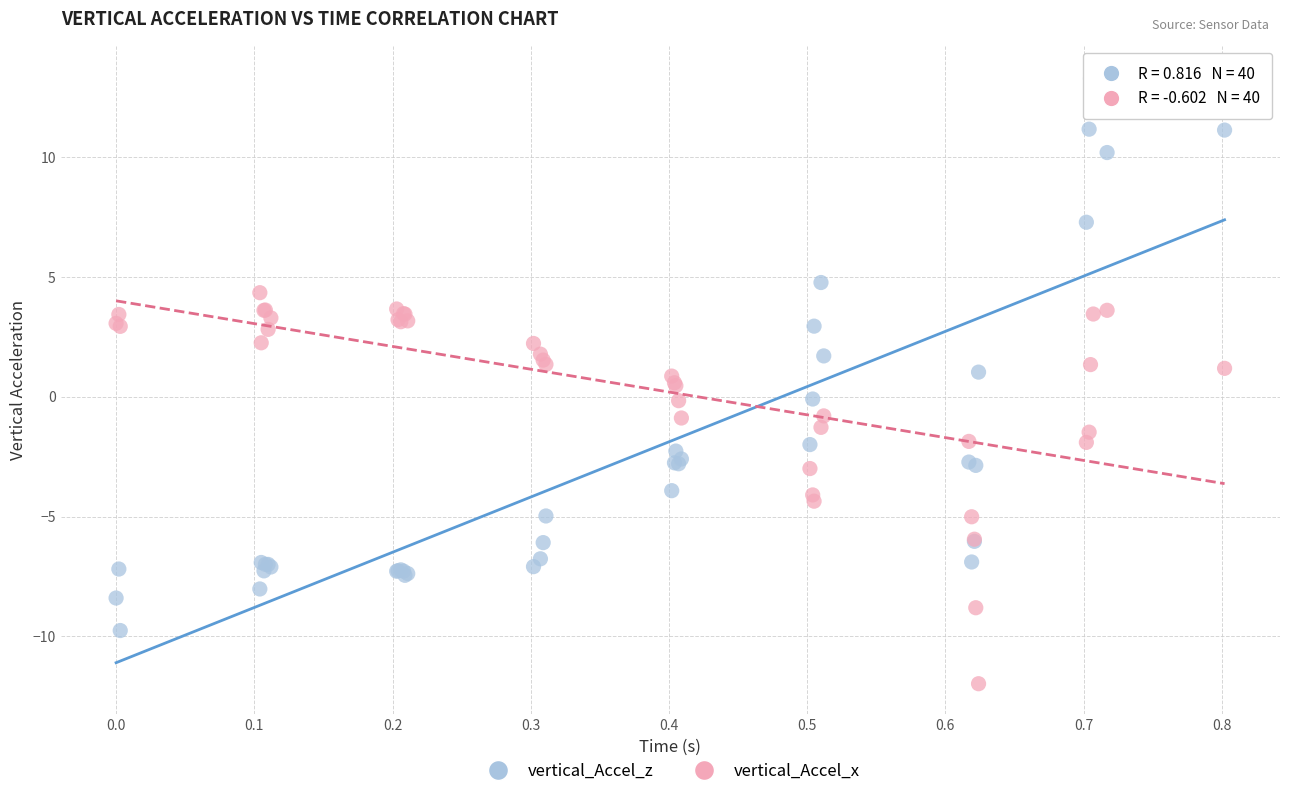

What is the X range (max minus min) for the scatter plot?

0.8